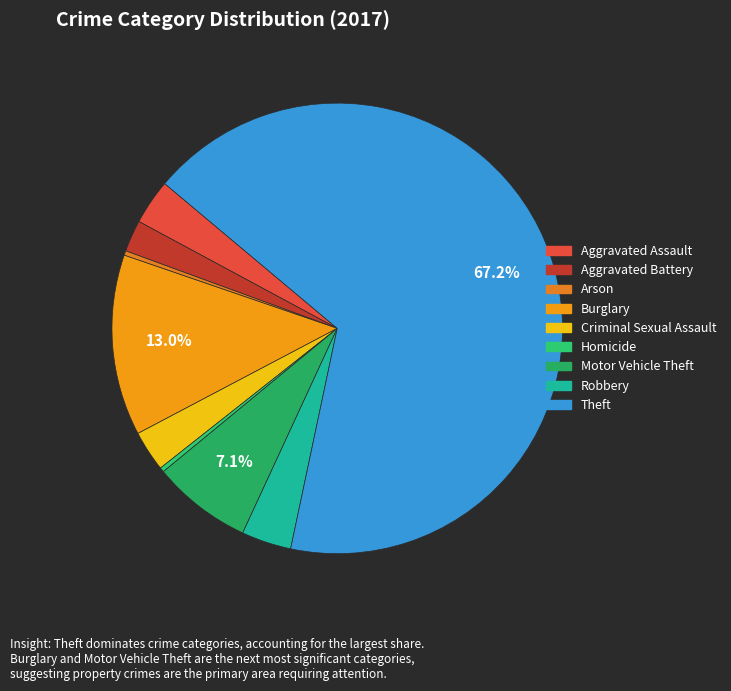

Which category has the biggest portion of the pie?

Theft